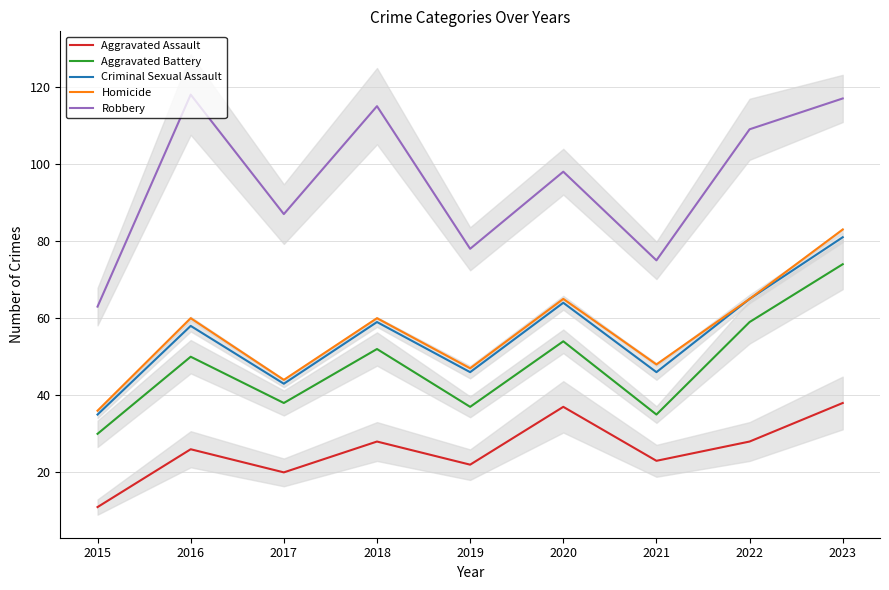

Is it true that Robbery equals 63 at 2015?

True